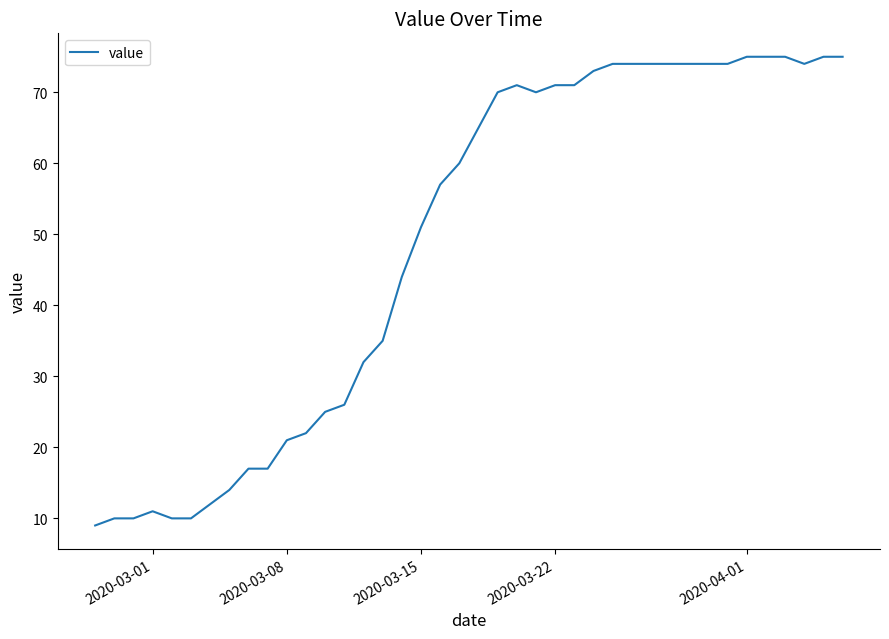

What is the sum of all values?

1951